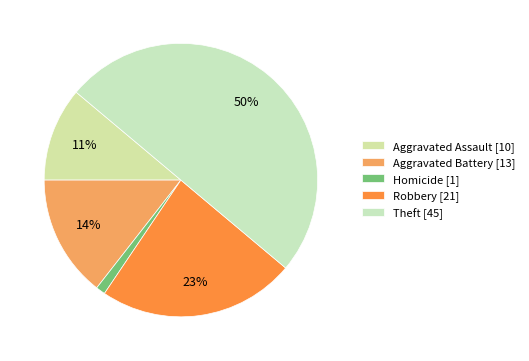

What is the largest slice in the pie chart?

Theft [45]